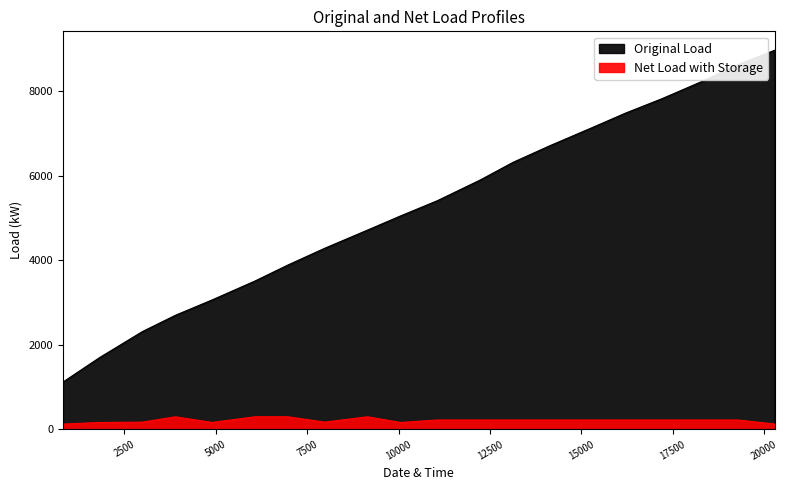

Reading right to left, list all the values displayed in this chart.

Original Load: 8966.0	8622.0	8259.0	7822.0	7478.0	7139.0	6706.0	6313.0	5894.0	5406.0	5046.0	4712.0	4282.0	3886.0	3508.0	3061.0	2697.0	2313.0	1698.0	1117.0
Net Load with Storage: 125.7	219.7	219.7	219.7	219.7	219.7	219.7	219.7	219.7	219.7	161.7	296.4	169.6	296.4	296.4	161.7	296.4	169.6	161.7	123.3